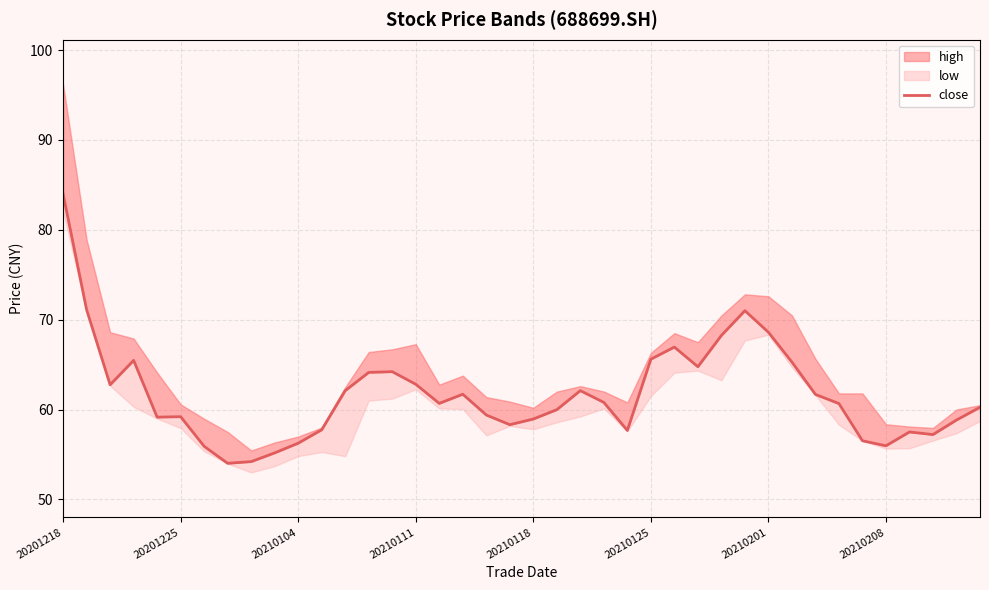

Reading left to right, transcribe all the data shown in this chart.

84.0	71.1	62.8	65.5	59.1	59.2	55.9	54.0	54.2	55.2	56.2	57.7	62.1	64.1	64.2	62.8	60.7	61.7	59.4	58.3	58.9	60.0	62.1	60.8	57.7	65.6	67.0	64.8	68.2	71.0	68.6	65.3	61.7	60.7	56.5	56.0	57.5	57.2	58.8	60.2